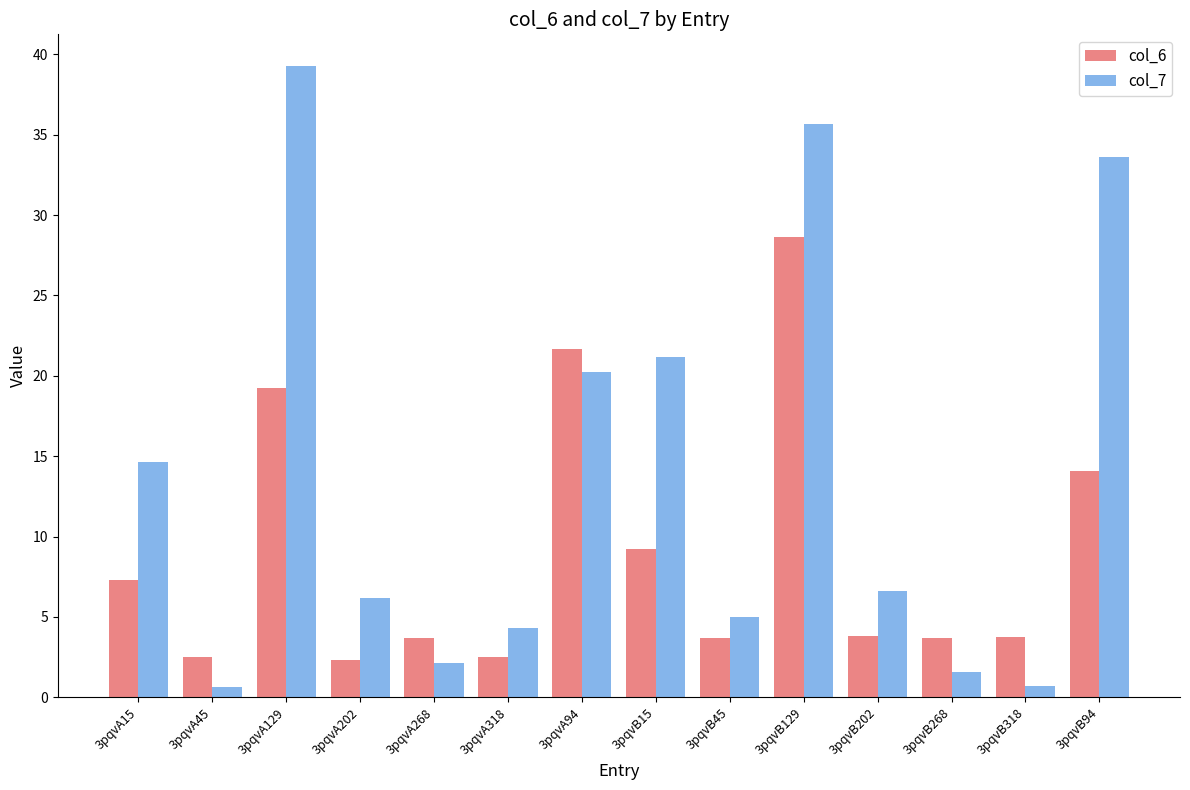

Which series has the largest range (max minus min)?

col_7